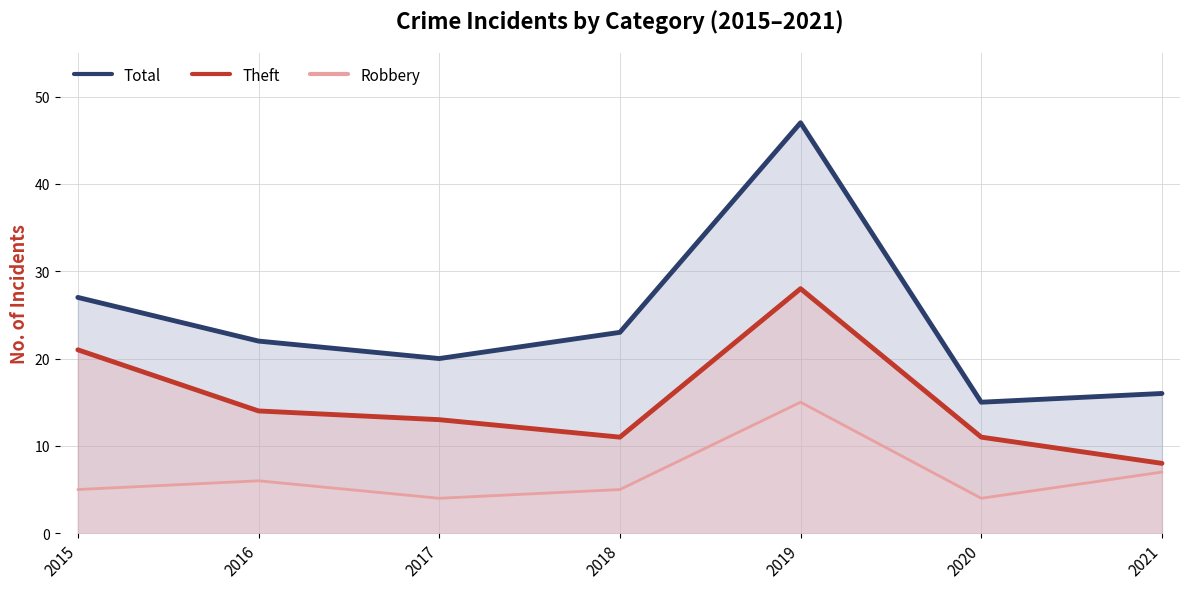

Reading left to right, extract all data points from this chart.

Total: 27	22	20	23	47	15	16
Theft: 21	14	13	11	28	11	8
Robbery: 5	6	4	5	15	4	7